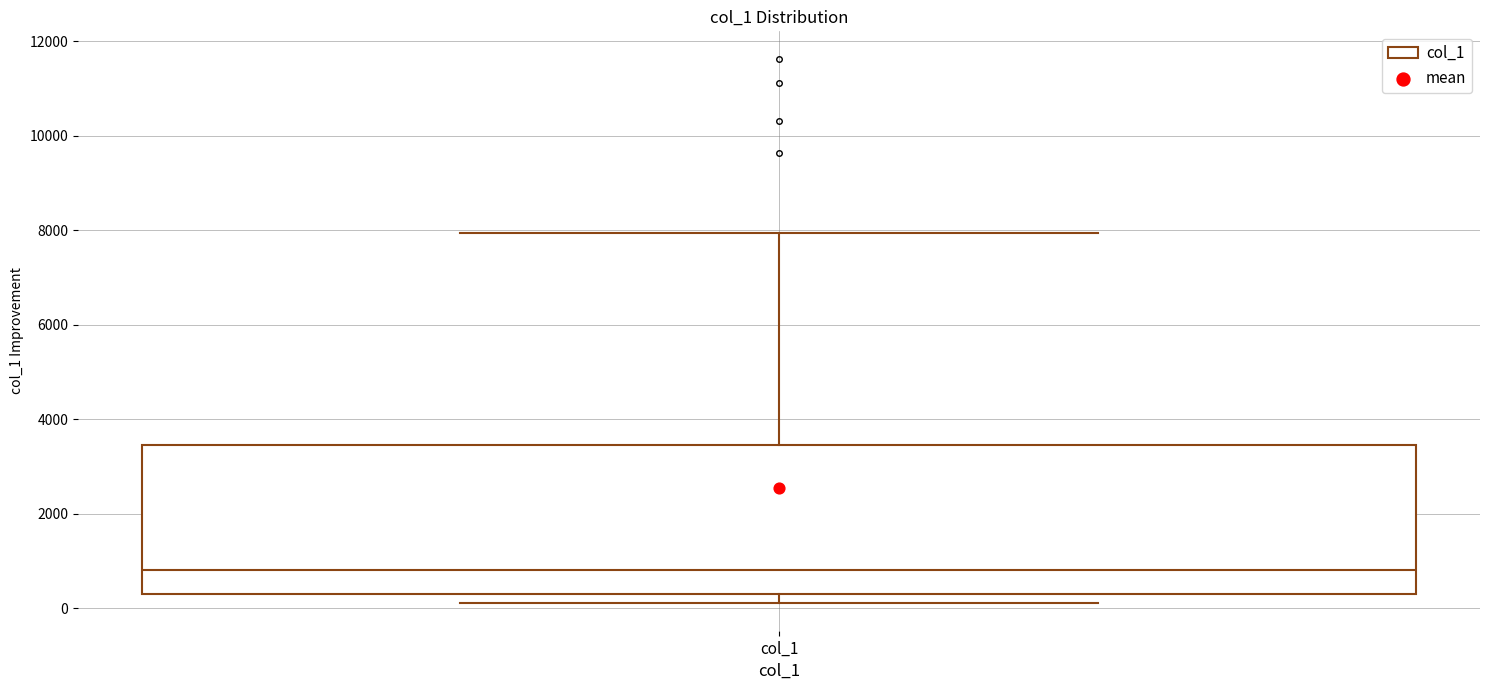

Where does the median line of the box for col_1 sit on the y-axis? The values are not printed on the chart, so give them approximately, as read against the axis.

800